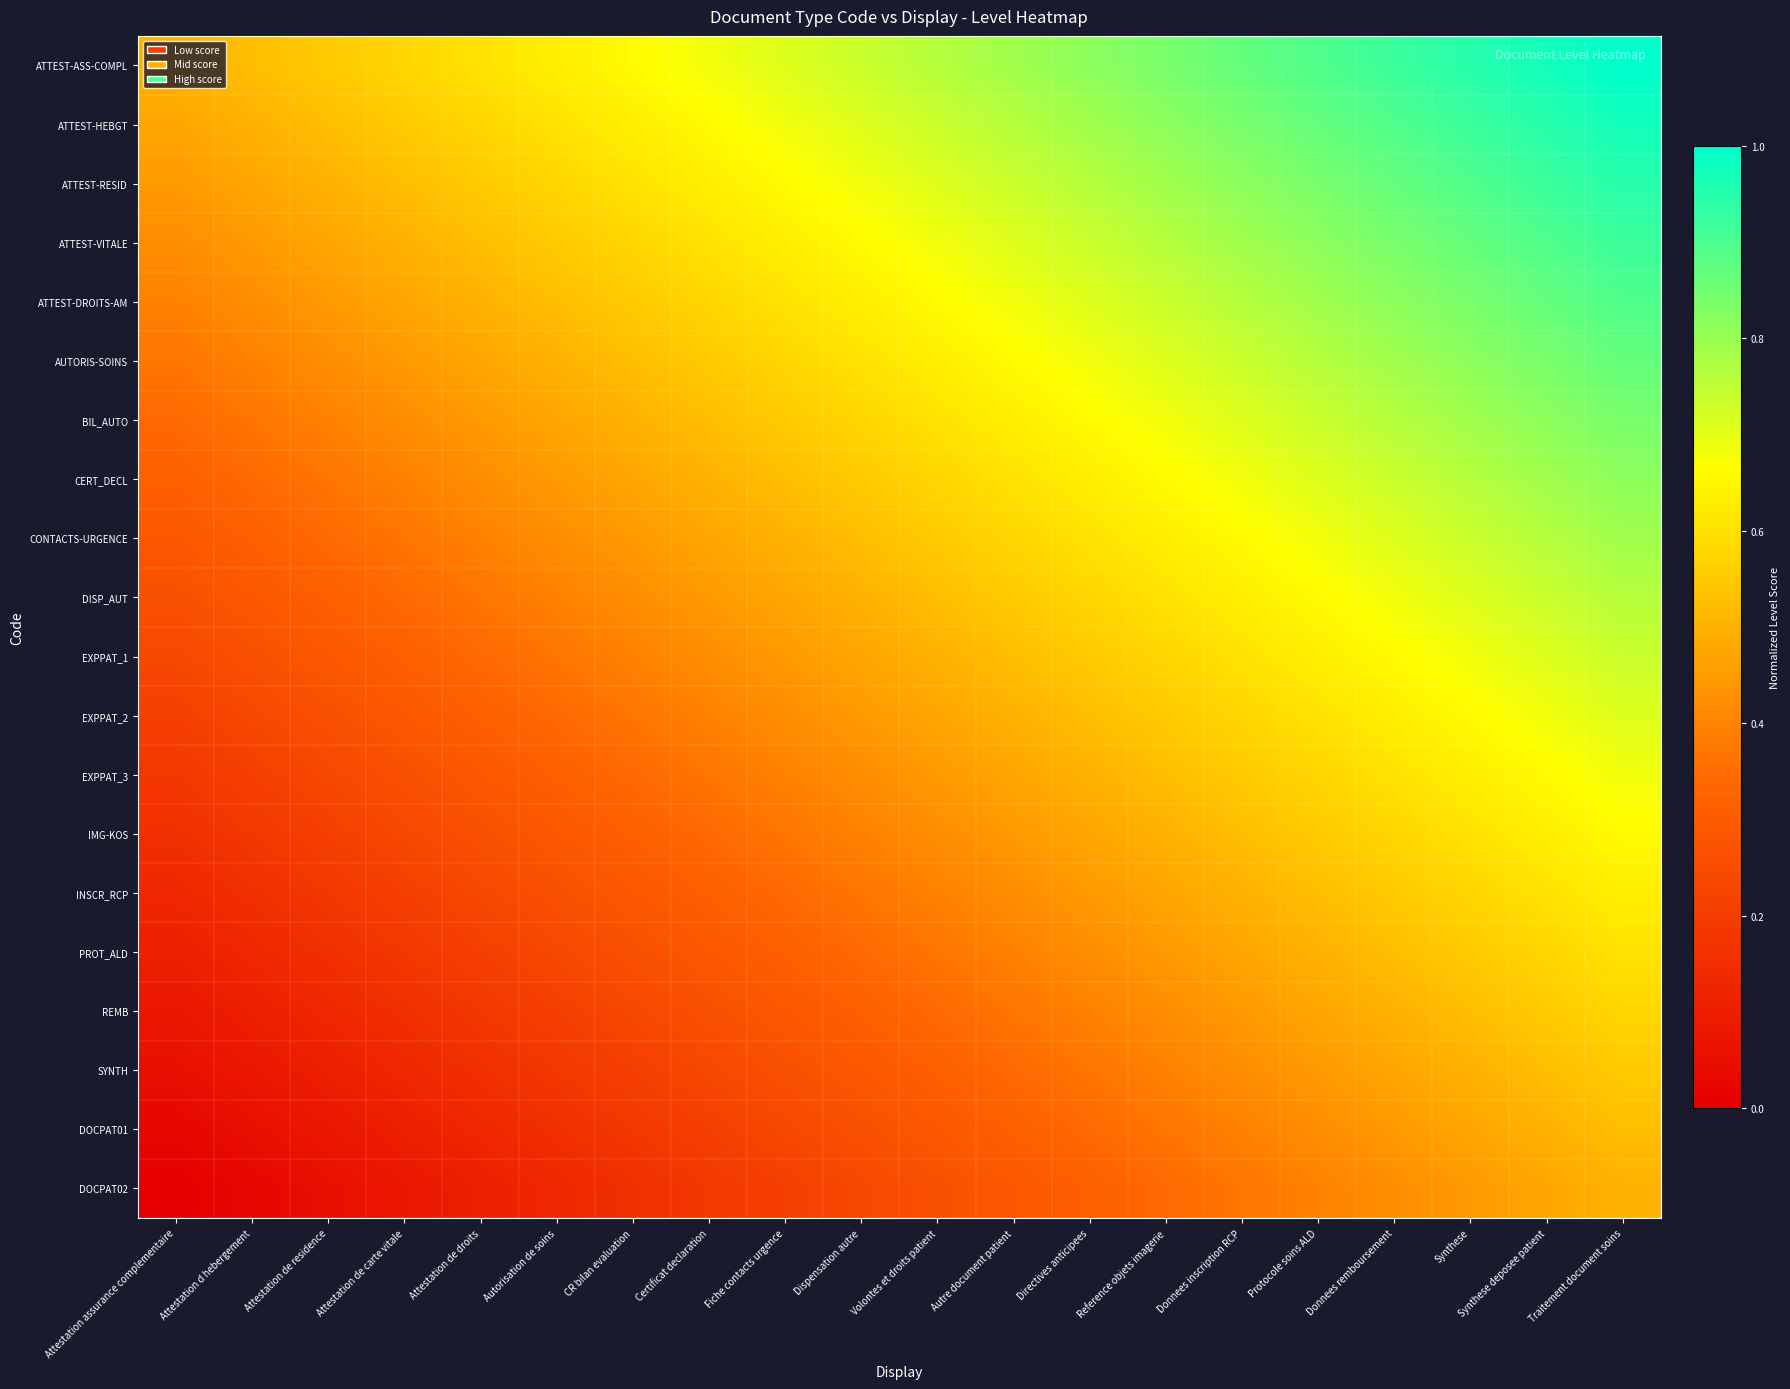

Between Attestation de carte vitale and Donnees remboursement, which is larger?

Donnees remboursement